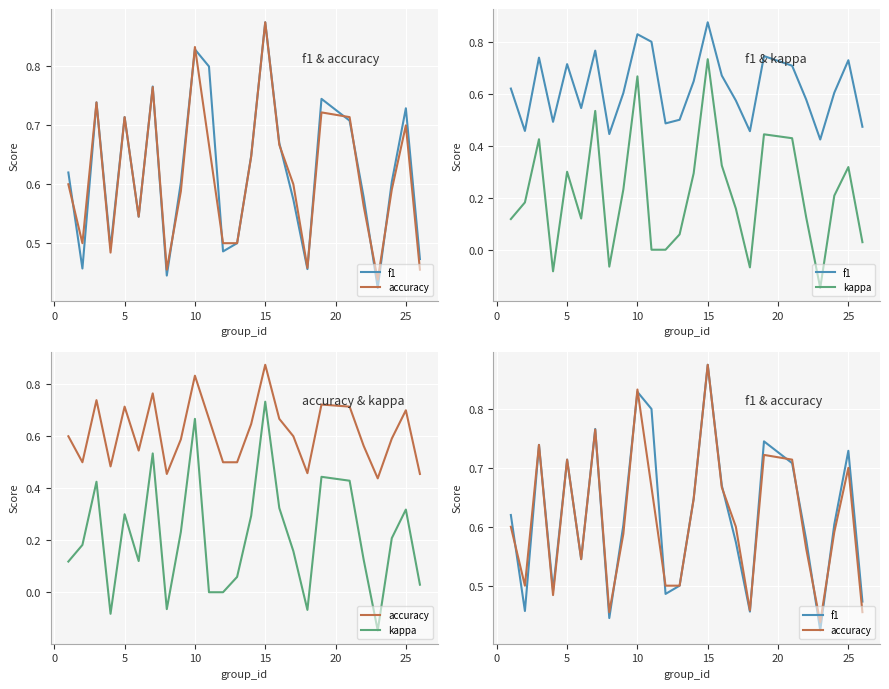

How many lines are shown in the chart?

3